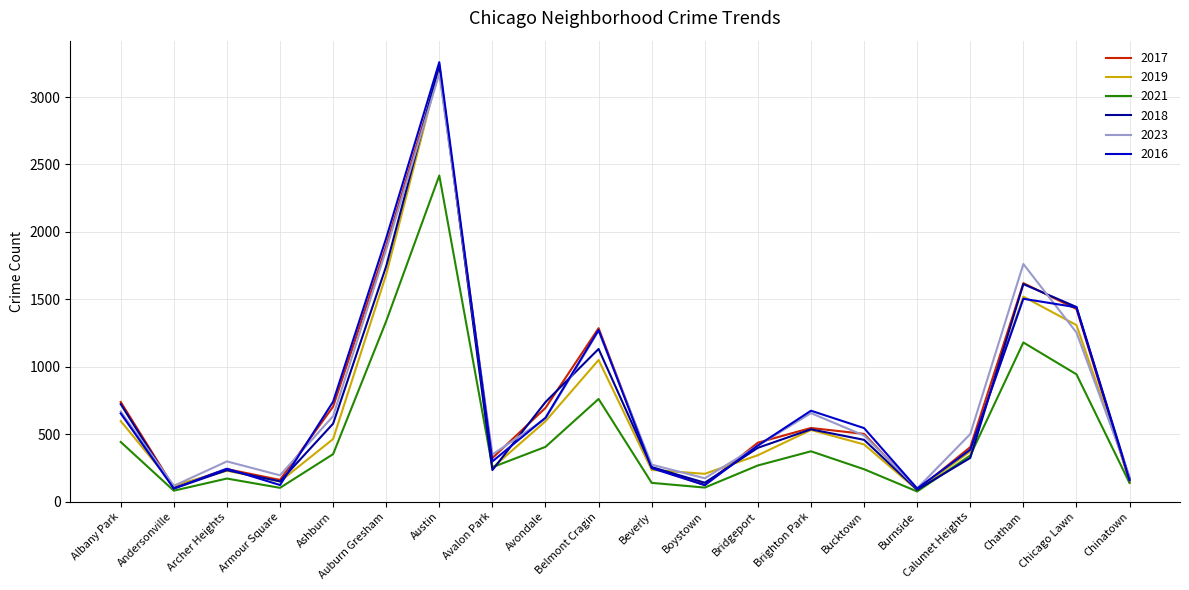

How many distinct data groups are displayed?

6